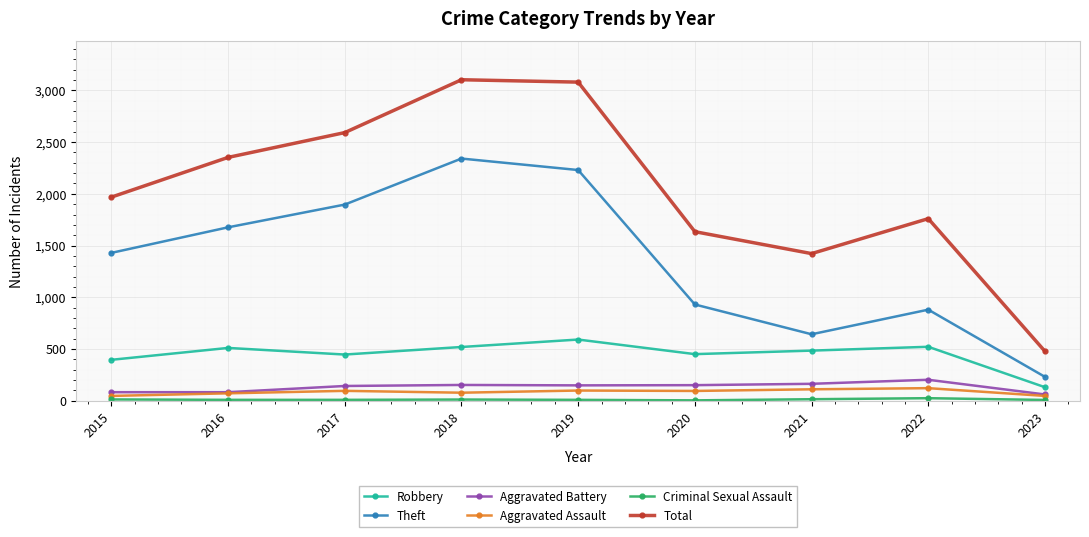

Is the value of Aggravated Assault at 2018 greater than the value of Theft at 2023?

No